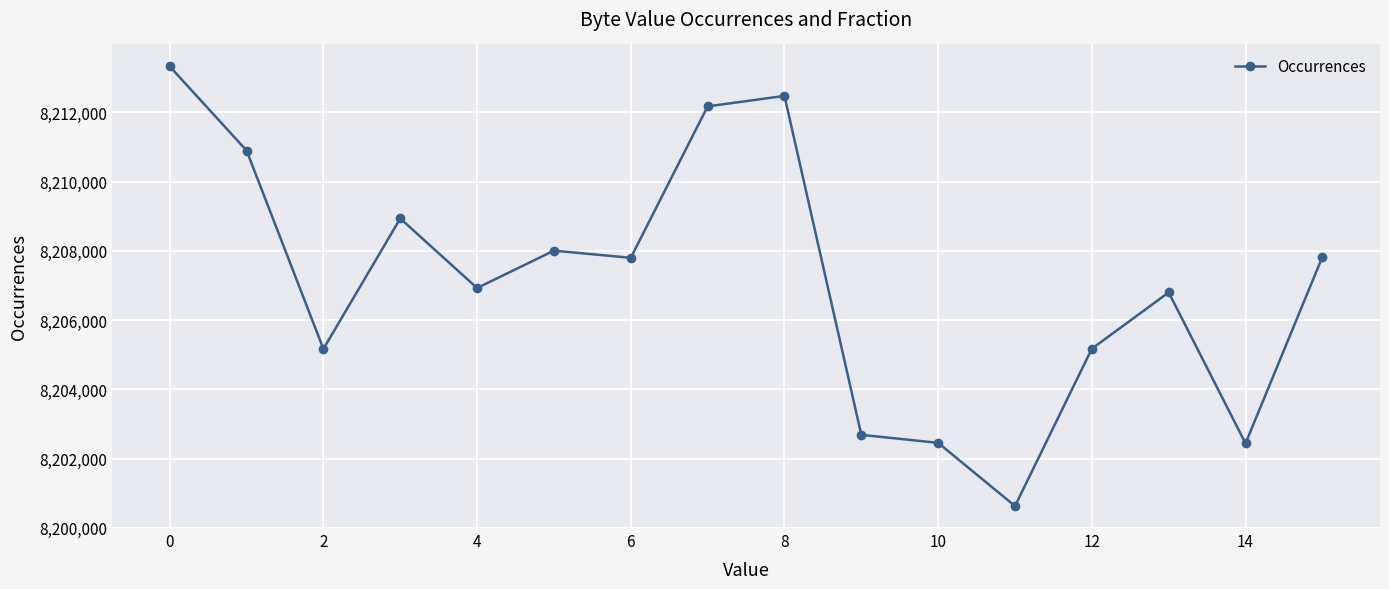

Does the chart have visible grid lines?

Yes